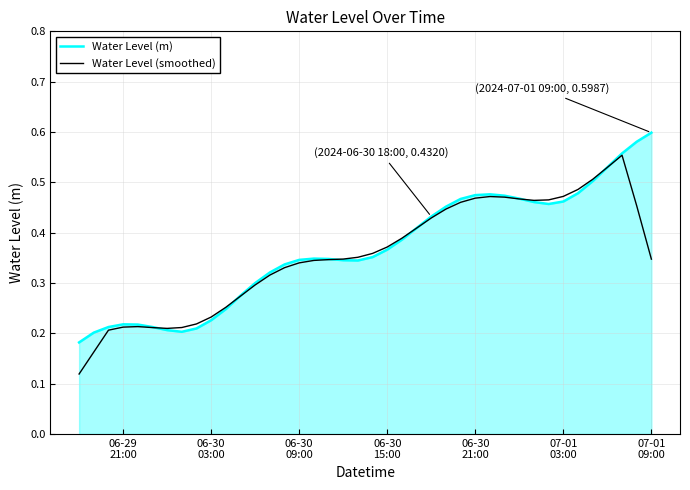

List the series in order of their peak value, lowest first.

Water Level (smoothed), Water Level (m)